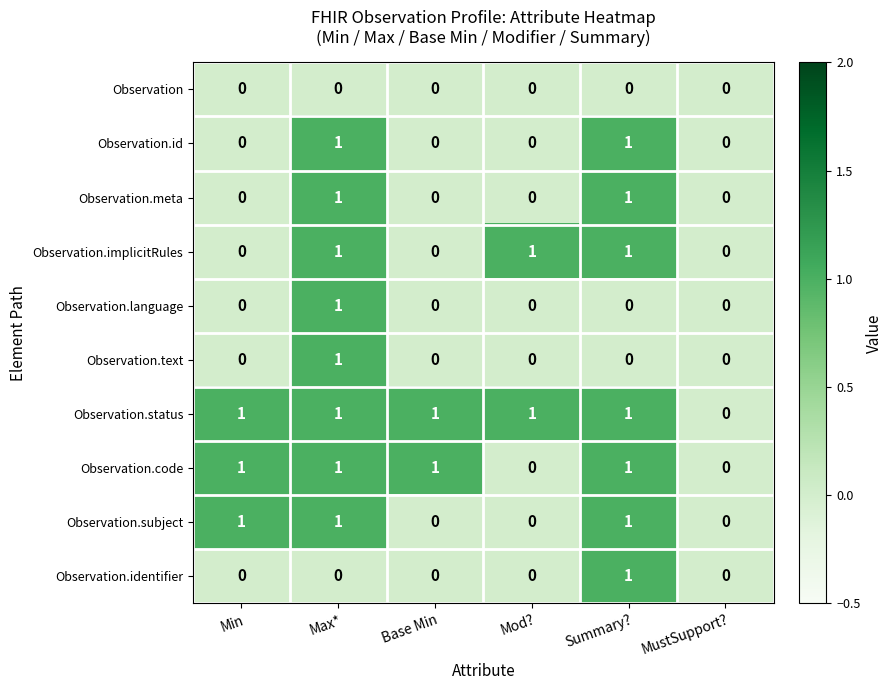

Is it true that Observation.implicitRules equals 0 at Mod??

False